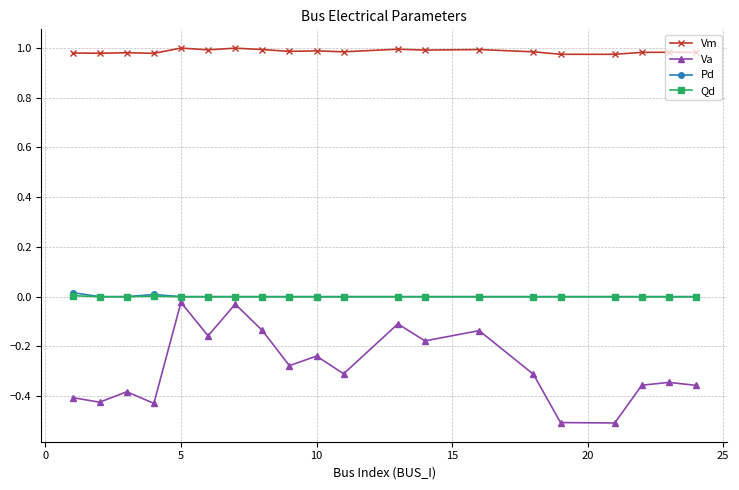

True or false: Qd and Va cross at least once.

False